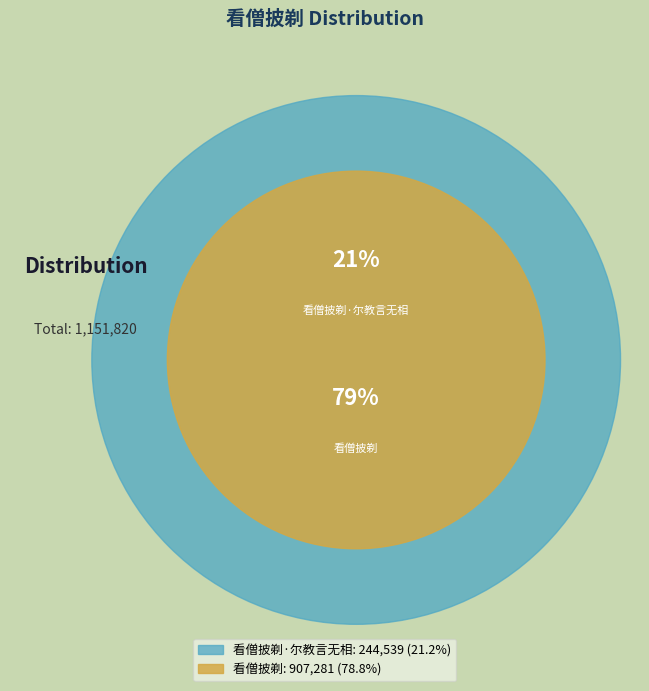

What is the majority slice?

看僧披剃